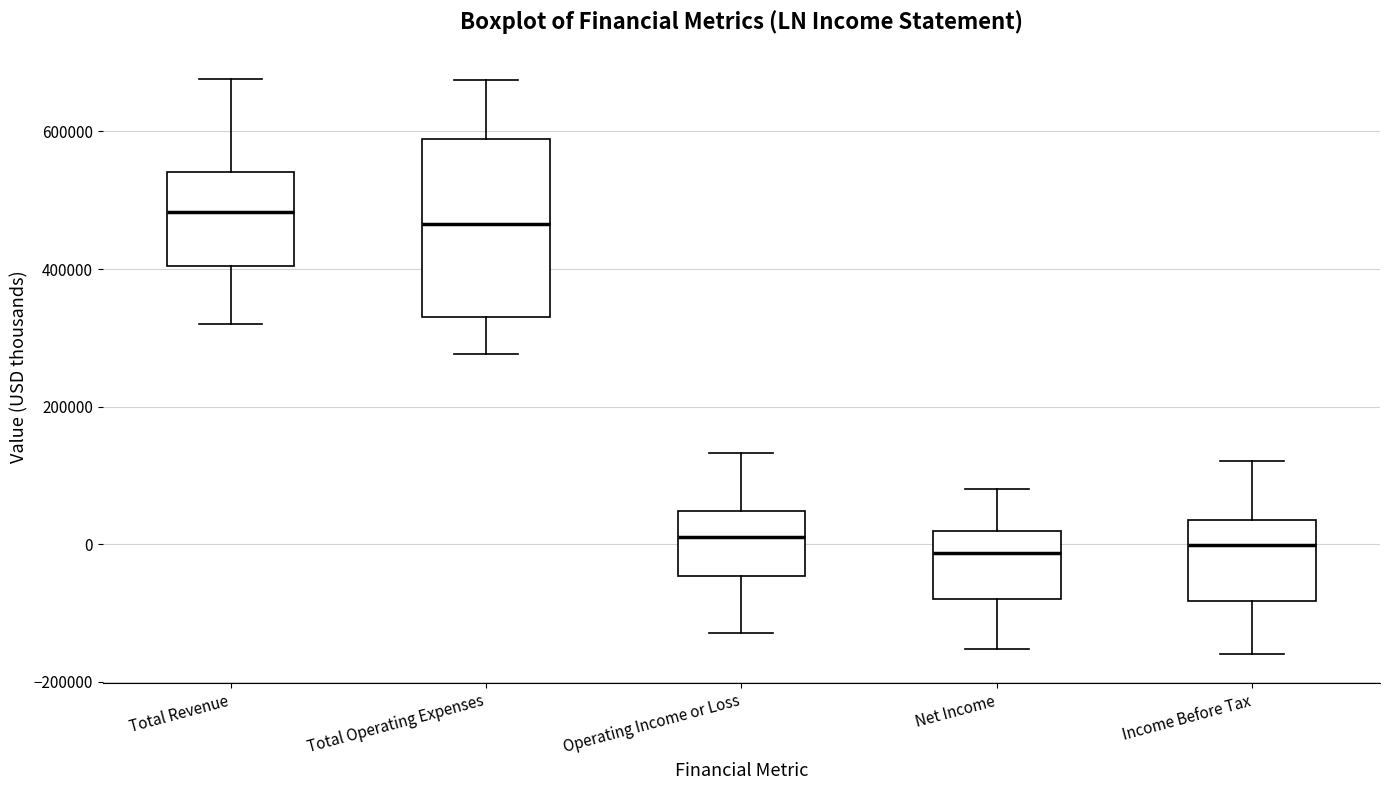

Where is the upper edge of the box for Total Revenue on the y-axis? The values are not printed on the chart, so give them approximately, as read against the axis.

540000